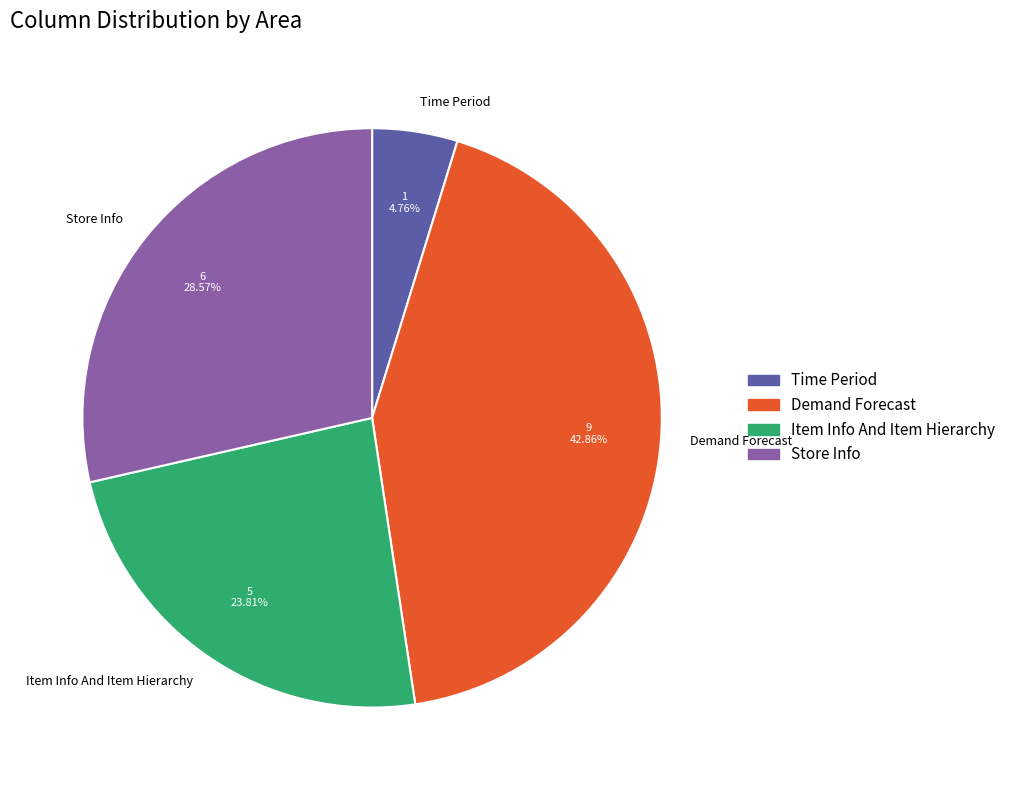

Does Store Info account for over 50% of the chart?

No